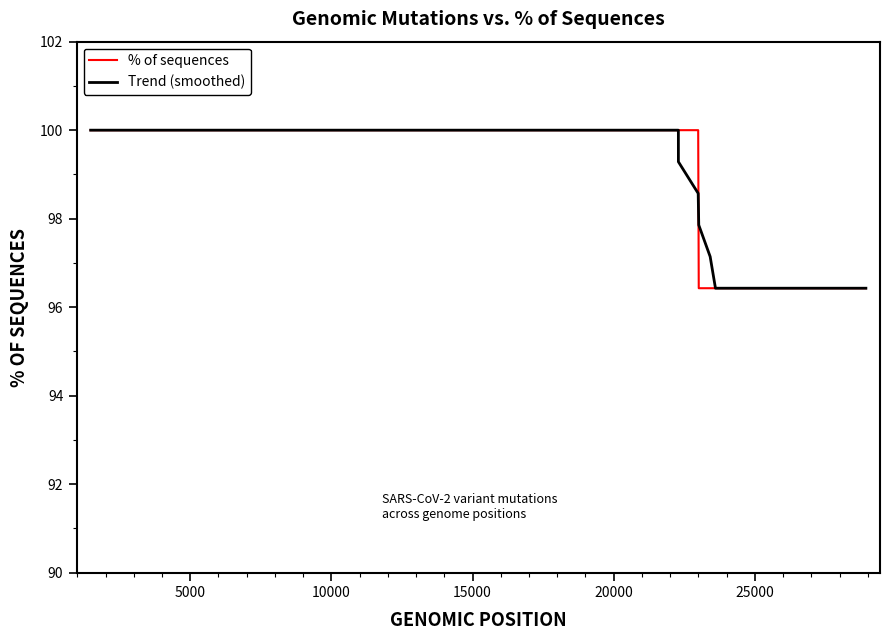

What is the greatest value displayed?

100.0